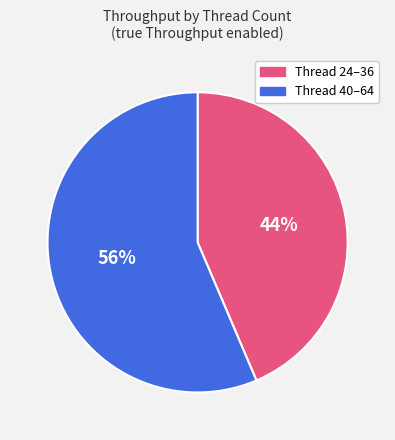

To the nearest percent, what is the average slice percentage?

50%